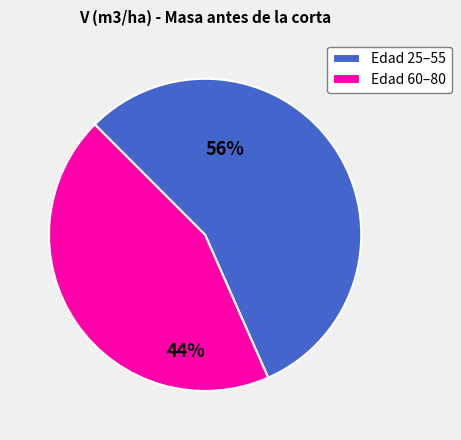

Is it true that Edad 60–80 is 49% of the pie?

False